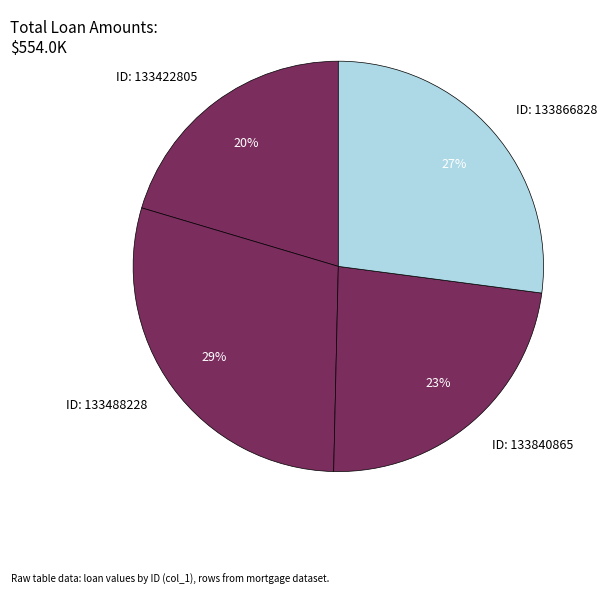

Count the number of slices in the pie.

4